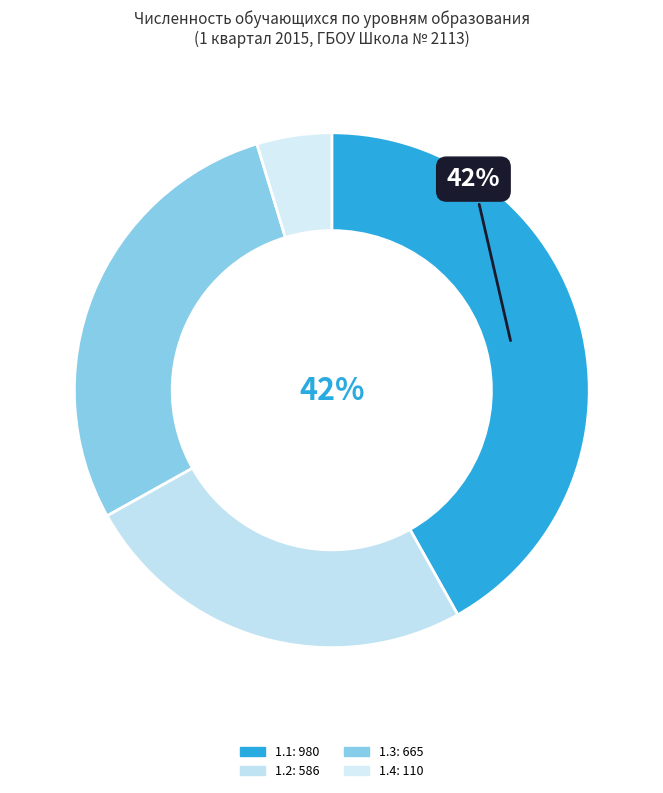

True or false: 1.1: 980 accounts for 42% of the total.

True